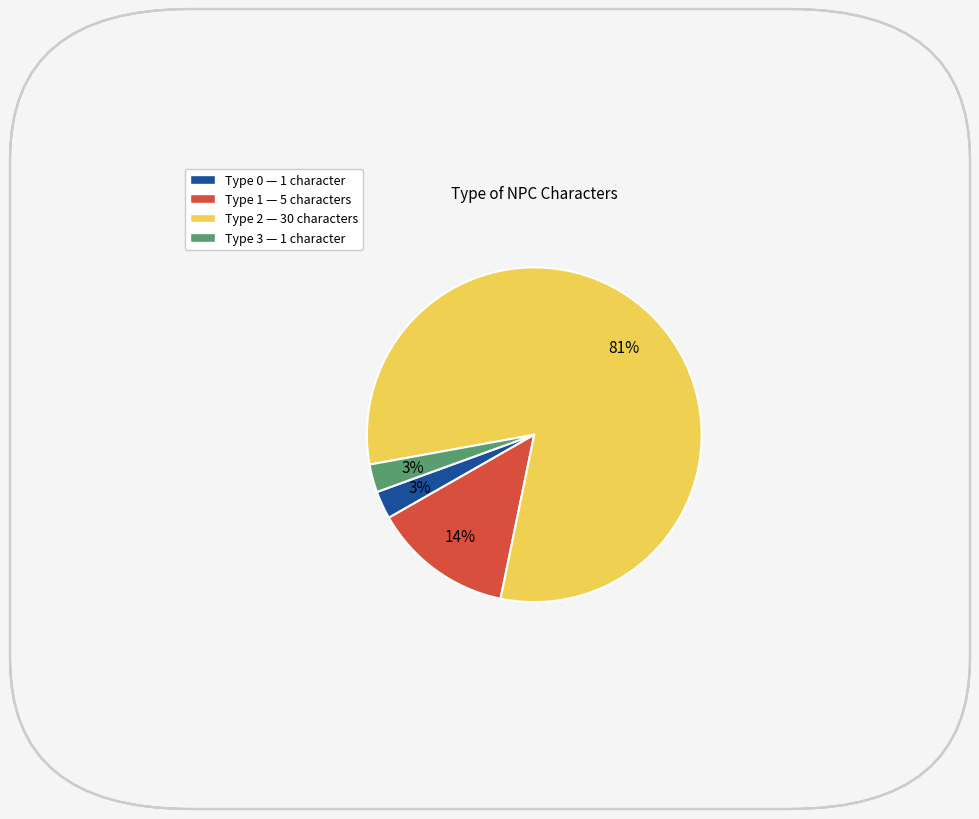

What is the largest slice in the pie chart?

Type 2